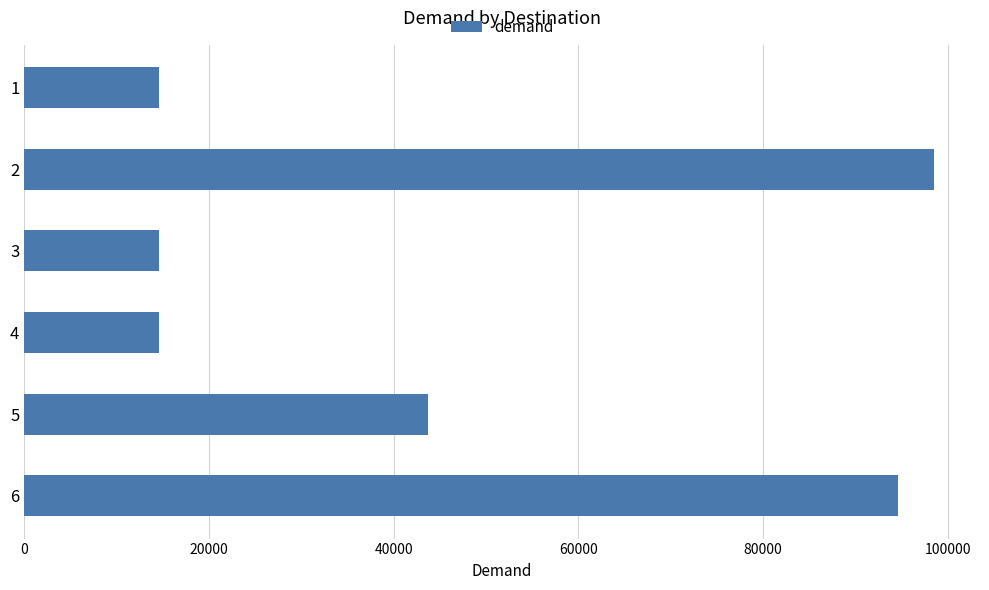

Between 6 and 5, which is larger?

6